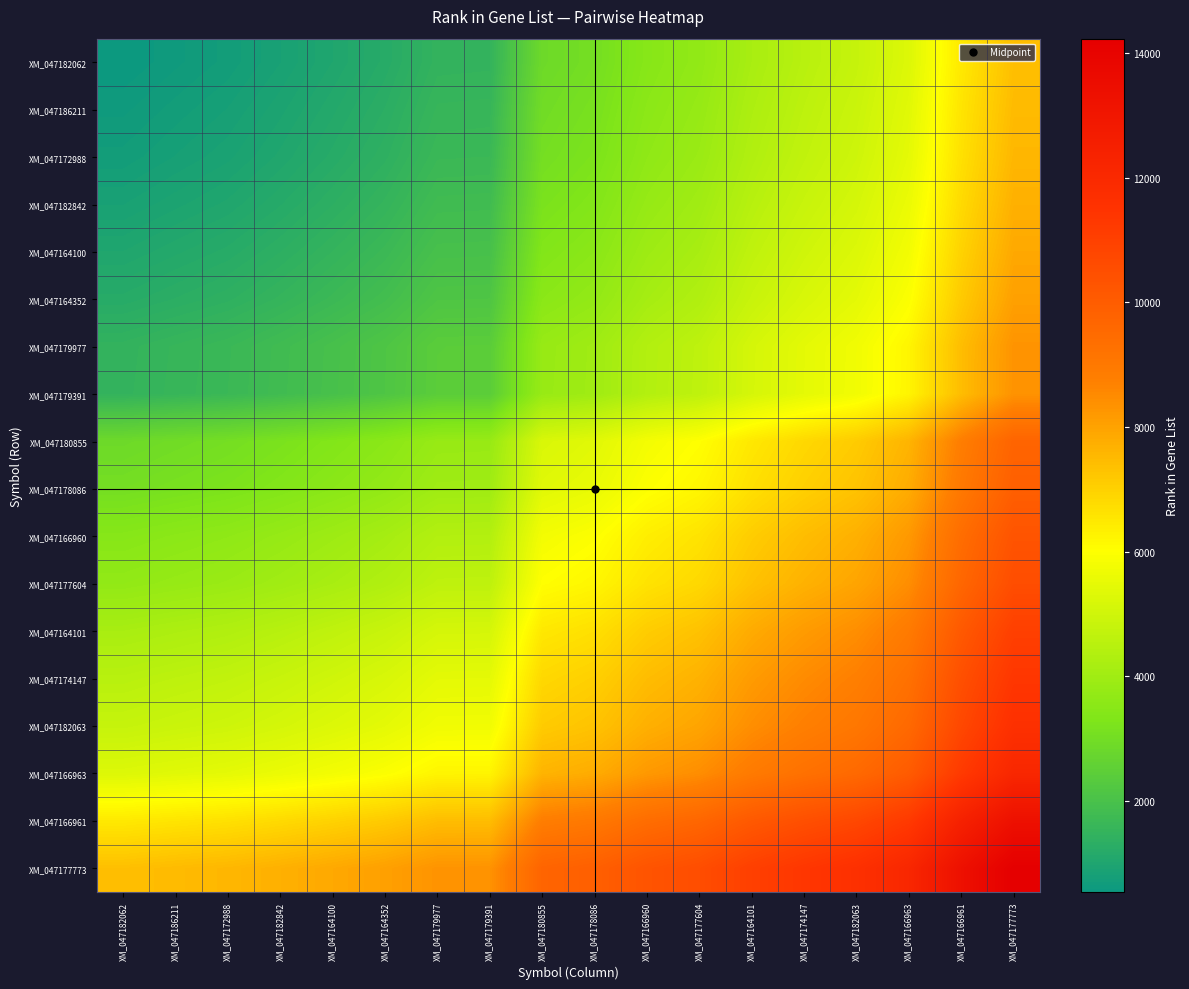

Reading right to left, transcribe all the data shown in this chart.

XM_047182062: XM_047177773=7387.5	XM_047166961=6489.0	XM_047166963=5293.5	XM_047182063=4794.5	XM_047174147=4520.5	XM_047164101=4179.5	XM_047177604=3695.0	XM_047166960=3460.0	XM_047178086=3053.5	XM_047180855=2875.5	XM_047179391=1487.0	XM_047179977=1477.0	XM_047164352=1202.5	XM_047164100=1023.5	XM_047182842=859.5	XM_047172988=720.5	XM_047186211=633.5	XM_047182062=542.0
XM_047186211: XM_047177773=7479.0	XM_047166961=6580.5	XM_047166963=5385.0	XM_047182063=4886.0	XM_047174147=4612.0	XM_047164101=4271.0	XM_047177604=3786.5	XM_047166960=3551.5	XM_047178086=3145.0	XM_047180855=2967.0	XM_047179391=1578.5	XM_047179977=1568.5	XM_047164352=1294.0	XM_047164100=1115.0	XM_047182842=951.0	XM_047172988=812.0	XM_047186211=725.0	XM_047182062=633.5
XM_047172988: XM_047177773=7566.0	XM_047166961=6667.5	XM_047166963=5472.0	XM_047182063=4973.0	XM_047174147=4699.0	XM_047164101=4358.0	XM_047177604=3873.5	XM_047166960=3638.5	XM_047178086=3232.0	XM_047180855=3054.0	XM_047179391=1665.5	XM_047179977=1655.5	XM_047164352=1381.0	XM_047164100=1202.0	XM_047182842=1038.0	XM_047172988=899.0	XM_047186211=812.0	XM_047182062=720.5
XM_047182842: XM_047177773=7705.0	XM_047166961=6806.5	XM_047166963=5611.0	XM_047182063=5112.0	XM_047174147=4838.0	XM_047164101=4497.0	XM_047177604=4012.5	XM_047166960=3777.5	XM_047178086=3371.0	XM_047180855=3193.0	XM_047179391=1804.5	XM_047179977=1794.5	XM_047164352=1520.0	XM_047164100=1341.0	XM_047182842=1177.0	XM_047172988=1038.0	XM_047186211=951.0	XM_047182062=859.5
XM_047164100: XM_047177773=7869.0	XM_047166961=6970.5	XM_047166963=5775.0	XM_047182063=5276.0	XM_047174147=5002.0	XM_047164101=4661.0	XM_047177604=4176.5	XM_047166960=3941.5	XM_047178086=3535.0	XM_047180855=3357.0	XM_047179391=1968.5	XM_047179977=1958.5	XM_047164352=1684.0	XM_047164100=1505.0	XM_047182842=1341.0	XM_047172988=1202.0	XM_047186211=1115.0	XM_047182062=1023.5
XM_047164352: XM_047177773=8048.0	XM_047166961=7149.5	XM_047166963=5954.0	XM_047182063=5455.0	XM_047174147=5181.0	XM_047164101=4840.0	XM_047177604=4355.5	XM_047166960=4120.5	XM_047178086=3714.0	XM_047180855=3536.0	XM_047179391=2147.5	XM_047179977=2137.5	XM_047164352=1863.0	XM_047164100=1684.0	XM_047182842=1520.0	XM_047172988=1381.0	XM_047186211=1294.0	XM_047182062=1202.5
XM_047179977: XM_047177773=8322.5	XM_047166961=7424.0	XM_047166963=6228.5	XM_047182063=5729.5	XM_047174147=5455.5	XM_047164101=5114.5	XM_047177604=4630.0	XM_047166960=4395.0	XM_047178086=3988.5	XM_047180855=3810.5	XM_047179391=2422.0	XM_047179977=2412.0	XM_047164352=2137.5	XM_047164100=1958.5	XM_047182842=1794.5	XM_047172988=1655.5	XM_047186211=1568.5	XM_047182062=1477.0
XM_047179391: XM_047177773=8332.5	XM_047166961=7434.0	XM_047166963=6238.5	XM_047182063=5739.5	XM_047174147=5465.5	XM_047164101=5124.5	XM_047177604=4640.0	XM_047166960=4405.0	XM_047178086=3998.5	XM_047180855=3820.5	XM_047179391=2432.0	XM_047179977=2422.0	XM_047164352=2147.5	XM_047164100=1968.5	XM_047182842=1804.5	XM_047172988=1665.5	XM_047186211=1578.5	XM_047182062=1487.0
XM_047180855: XM_047177773=9721.0	XM_047166961=8822.5	XM_047166963=7627.0	XM_047182063=7128.0	XM_047174147=6854.0	XM_047164101=6513.0	XM_047177604=6028.5	XM_047166960=5793.5	XM_047178086=5387.0	XM_047180855=5209.0	XM_047179391=3820.5	XM_047179977=3810.5	XM_047164352=3536.0	XM_047164100=3357.0	XM_047182842=3193.0	XM_047172988=3054.0	XM_047186211=2967.0	XM_047182062=2875.5
XM_047178086: XM_047177773=9899.0	XM_047166961=9000.5	XM_047166963=7805.0	XM_047182063=7306.0	XM_047174147=7032.0	XM_047164101=6691.0	XM_047177604=6206.5	XM_047166960=5971.5	XM_047178086=5565.0	XM_047180855=5387.0	XM_047179391=3998.5	XM_047179977=3988.5	XM_047164352=3714.0	XM_047164100=3535.0	XM_047182842=3371.0	XM_047172988=3232.0	XM_047186211=3145.0	XM_047182062=3053.5
XM_047166960: XM_047177773=10305.5	XM_047166961=9407.0	XM_047166963=8211.5	XM_047182063=7712.5	XM_047174147=7438.5	XM_047164101=7097.5	XM_047177604=6613.0	XM_047166960=6378.0	XM_047178086=5971.5	XM_047180855=5793.5	XM_047179391=4405.0	XM_047179977=4395.0	XM_047164352=4120.5	XM_047164100=3941.5	XM_047182842=3777.5	XM_047172988=3638.5	XM_047186211=3551.5	XM_047182062=3460.0
XM_047177604: XM_047177773=10540.5	XM_047166961=9642.0	XM_047166963=8446.5	XM_047182063=7947.5	XM_047174147=7673.5	XM_047164101=7332.5	XM_047177604=6848.0	XM_047166960=6613.0	XM_047178086=6206.5	XM_047180855=6028.5	XM_047179391=4640.0	XM_047179977=4630.0	XM_047164352=4355.5	XM_047164100=4176.5	XM_047182842=4012.5	XM_047172988=3873.5	XM_047186211=3786.5	XM_047182062=3695.0
XM_047164101: XM_047177773=11025.0	XM_047166961=10126.5	XM_047166963=8931.0	XM_047182063=8432.0	XM_047174147=8158.0	XM_047164101=7817.0	XM_047177604=7332.5	XM_047166960=7097.5	XM_047178086=6691.0	XM_047180855=6513.0	XM_047179391=5124.5	XM_047179977=5114.5	XM_047164352=4840.0	XM_047164100=4661.0	XM_047182842=4497.0	XM_047172988=4358.0	XM_047186211=4271.0	XM_047182062=4179.5
XM_047174147: XM_047177773=11366.0	XM_047166961=10467.5	XM_047166963=9272.0	XM_047182063=8773.0	XM_047174147=8499.0	XM_047164101=8158.0	XM_047177604=7673.5	XM_047166960=7438.5	XM_047178086=7032.0	XM_047180855=6854.0	XM_047179391=5465.5	XM_047179977=5455.5	XM_047164352=5181.0	XM_047164100=5002.0	XM_047182842=4838.0	XM_047172988=4699.0	XM_047186211=4612.0	XM_047182062=4520.5
XM_047182063: XM_047177773=11640.0	XM_047166961=10741.5	XM_047166963=9546.0	XM_047182063=9047.0	XM_047174147=8773.0	XM_047164101=8432.0	XM_047177604=7947.5	XM_047166960=7712.5	XM_047178086=7306.0	XM_047180855=7128.0	XM_047179391=5739.5	XM_047179977=5729.5	XM_047164352=5455.0	XM_047164100=5276.0	XM_047182842=5112.0	XM_047172988=4973.0	XM_047186211=4886.0	XM_047182062=4794.5
XM_047166963: XM_047177773=12139.0	XM_047166961=11240.5	XM_047166963=10045.0	XM_047182063=9546.0	XM_047174147=9272.0	XM_047164101=8931.0	XM_047177604=8446.5	XM_047166960=8211.5	XM_047178086=7805.0	XM_047180855=7627.0	XM_047179391=6238.5	XM_047179977=6228.5	XM_047164352=5954.0	XM_047164100=5775.0	XM_047182842=5611.0	XM_047172988=5472.0	XM_047186211=5385.0	XM_047182062=5293.5
XM_047166961: XM_047177773=13334.5	XM_047166961=12436.0	XM_047166963=11240.5	XM_047182063=10741.5	XM_047174147=10467.5	XM_047164101=10126.5	XM_047177604=9642.0	XM_047166960=9407.0	XM_047178086=9000.5	XM_047180855=8822.5	XM_047179391=7434.0	XM_047179977=7424.0	XM_047164352=7149.5	XM_047164100=6970.5	XM_047182842=6806.5	XM_047172988=6667.5	XM_047186211=6580.5	XM_047182062=6489.0
XM_047177773: XM_047177773=14233.0	XM_047166961=13334.5	XM_047166963=12139.0	XM_047182063=11640.0	XM_047174147=11366.0	XM_047164101=11025.0	XM_047177604=10540.5	XM_047166960=10305.5	XM_047178086=9899.0	XM_047180855=9721.0	XM_047179391=8332.5	XM_047179977=8322.5	XM_047164352=8048.0	XM_047164100=7869.0	XM_047182842=7705.0	XM_047172988=7566.0	XM_047186211=7479.0	XM_047182062=7387.5